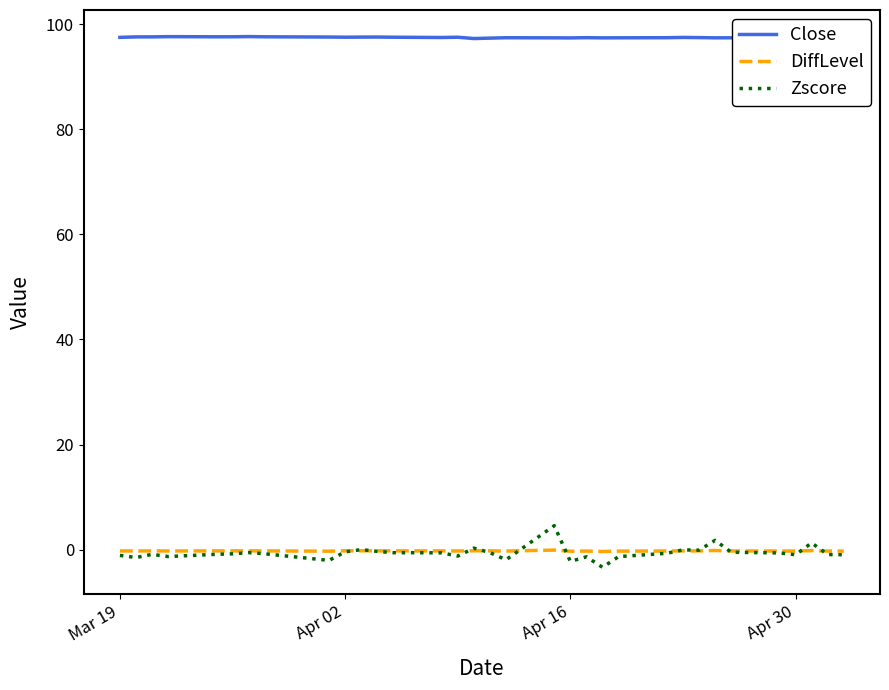

What is the lowest value of the Zscore series?

-3.3